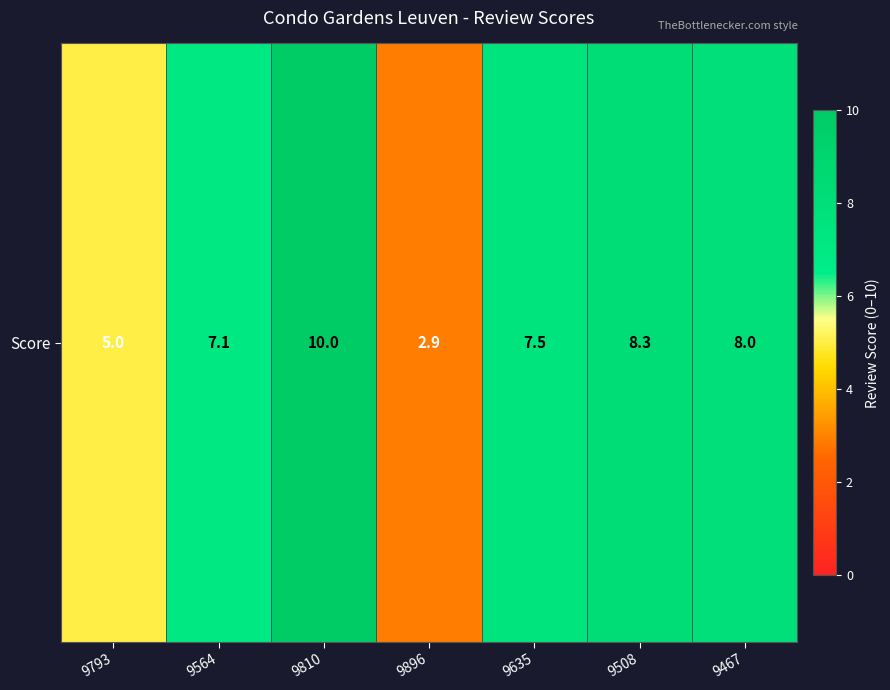

Reading left to right, what are all the values shown in this chart?

5.0	7.1	10.0	2.9	7.5	8.3	8.0